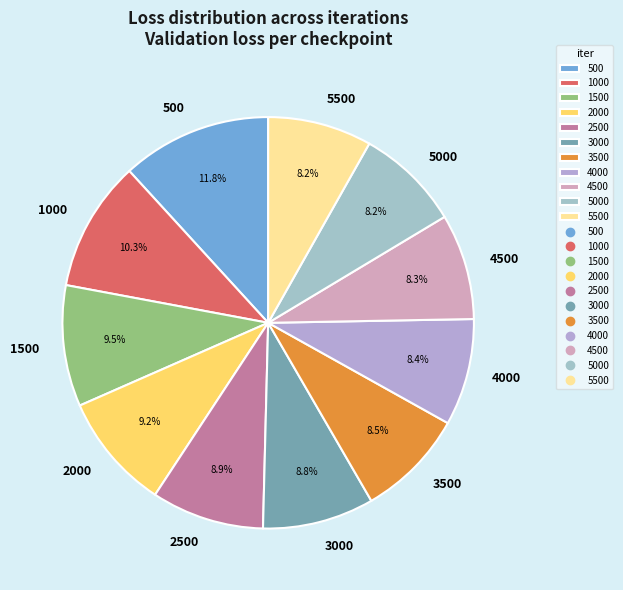

Between 1000 and 2500, which is larger?

1000